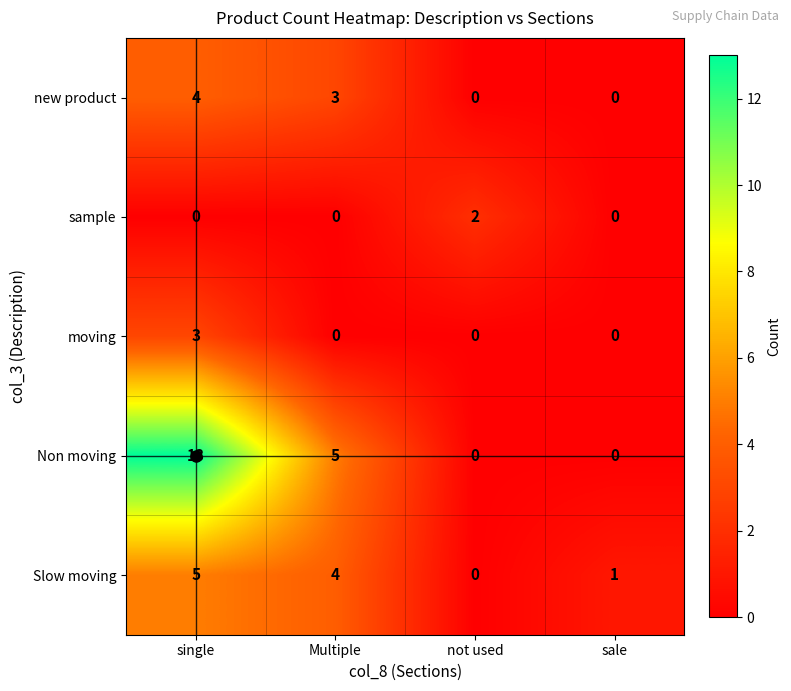

Which series has the widest spread of values?

Non moving